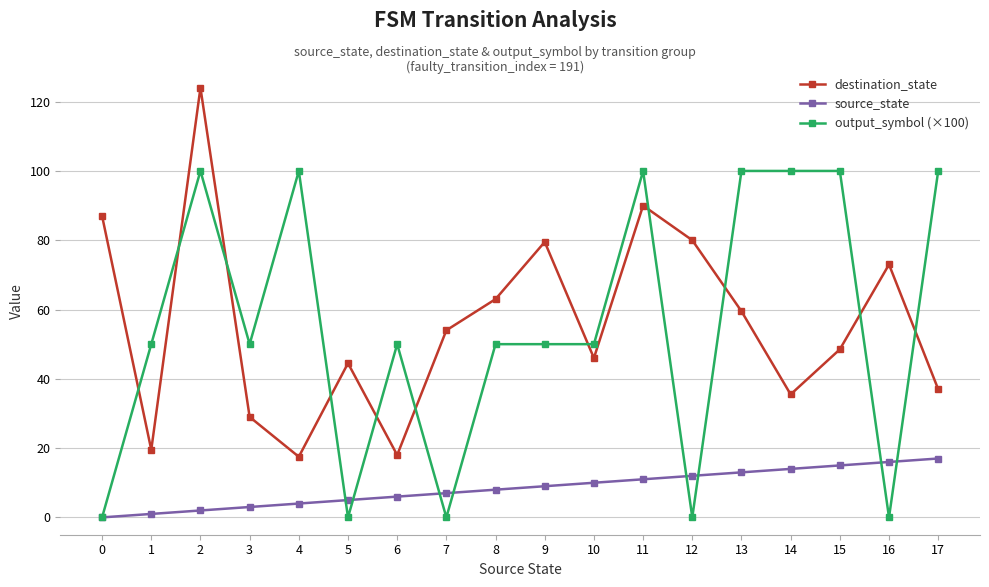

Where is the first local minimum for destination_state?

1